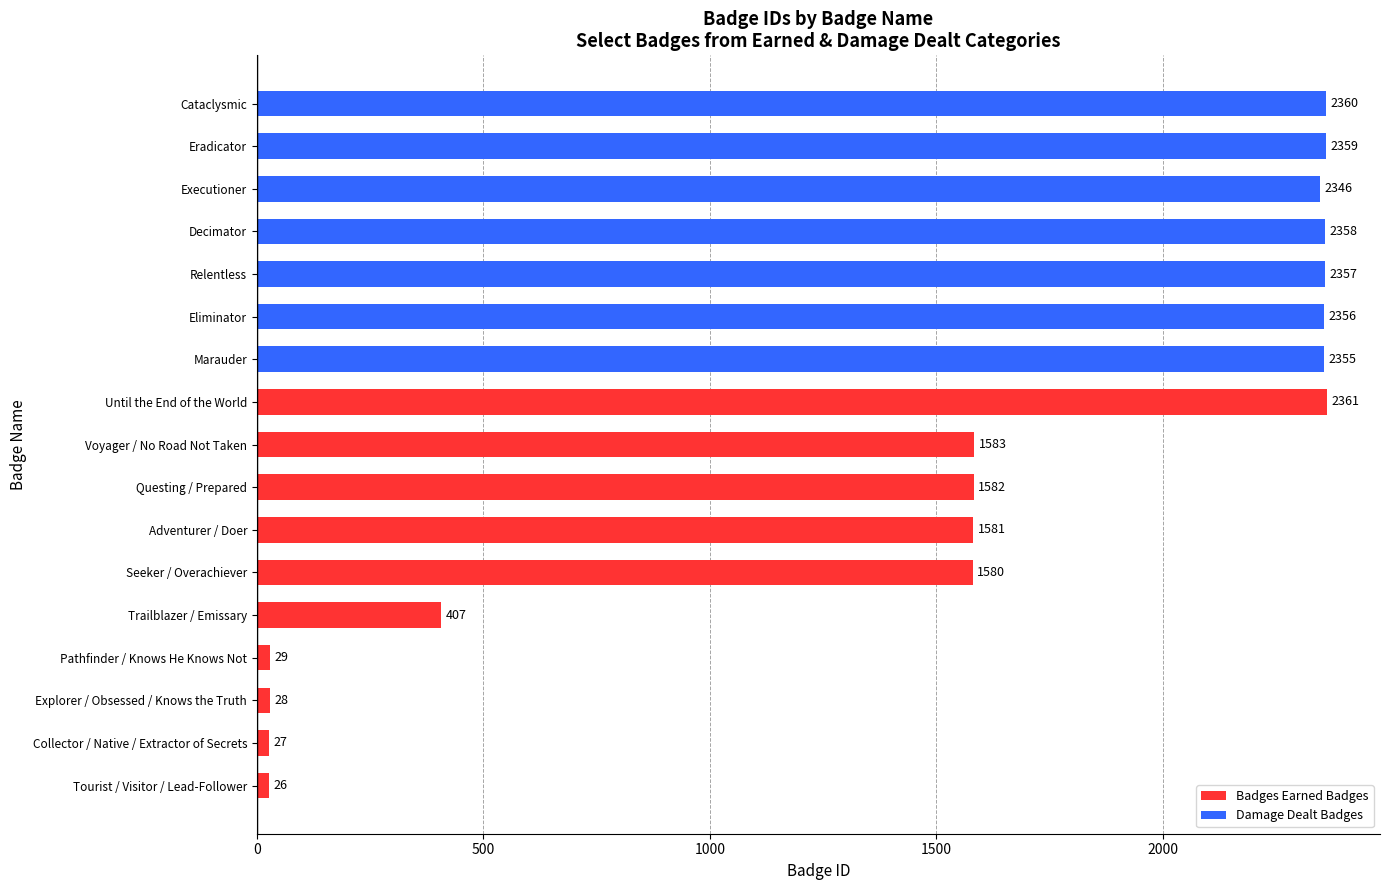

What is the greatest value displayed?

2361